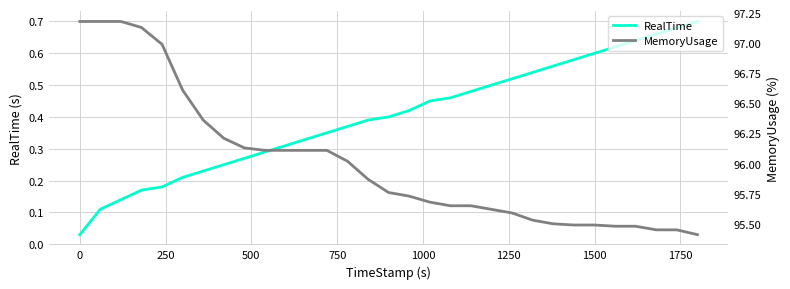

What is the sum of all RealTime values?

12.4